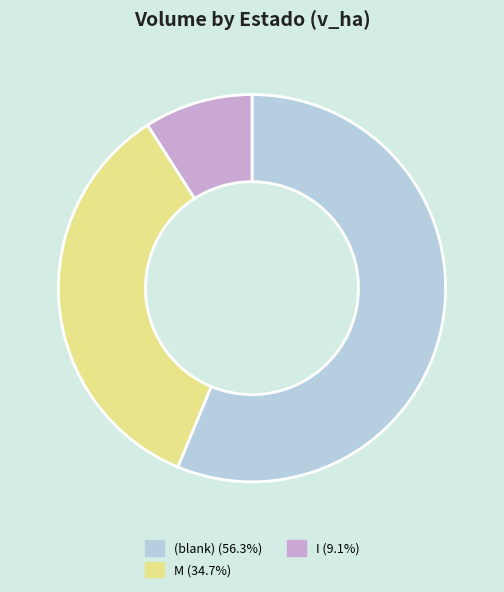

Does any single category account for the majority?

Yes